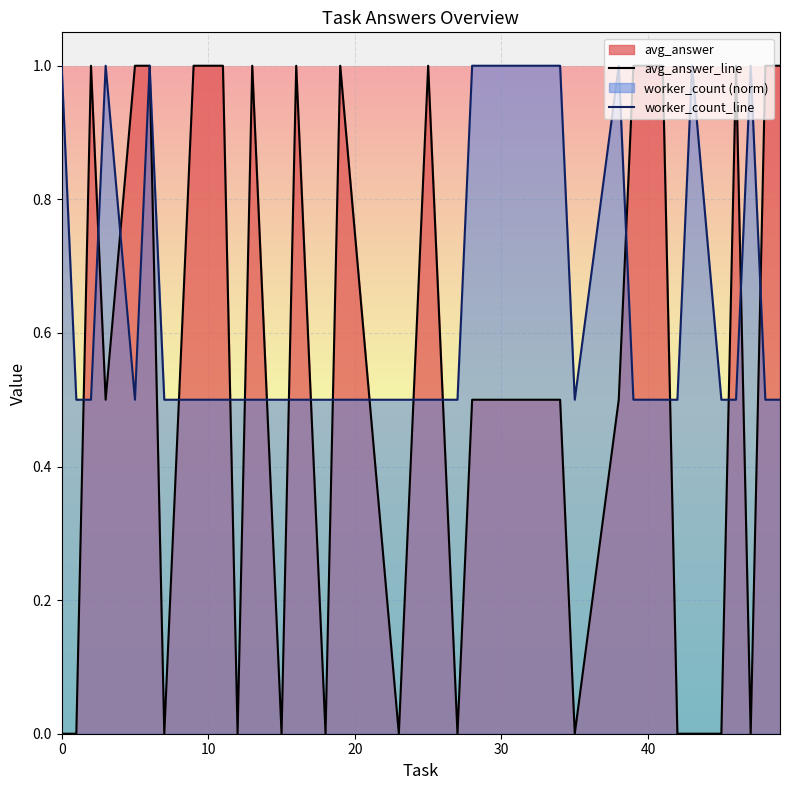

Which series has the widest spread of values?

avg_answer_line